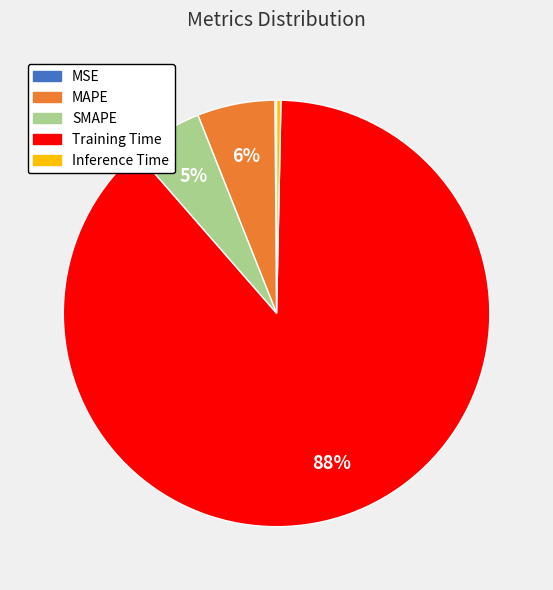

Do Training Time and MAPE together represent more than half of the pie?

Yes